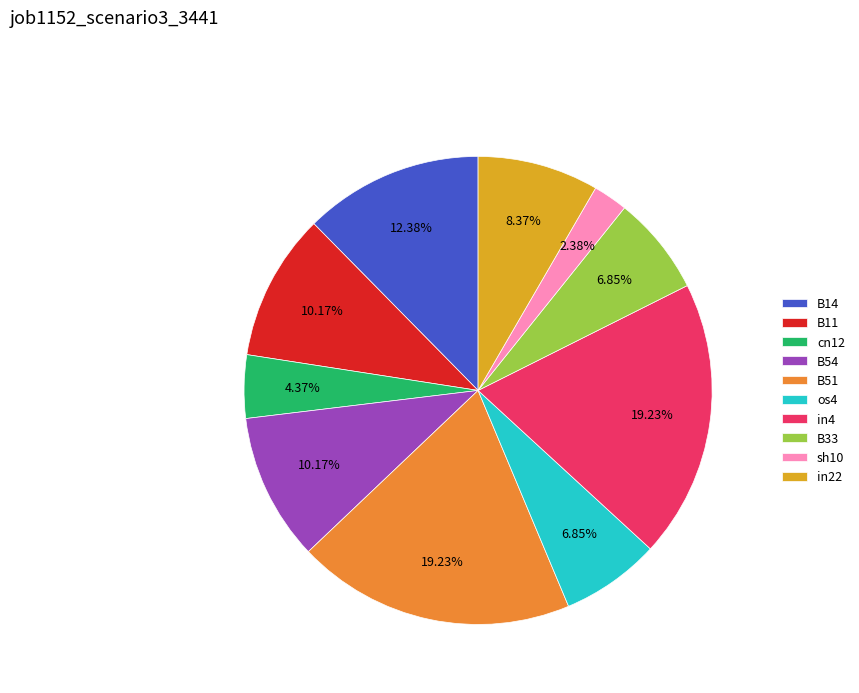

Which has a higher value, B51 or B14?

B51